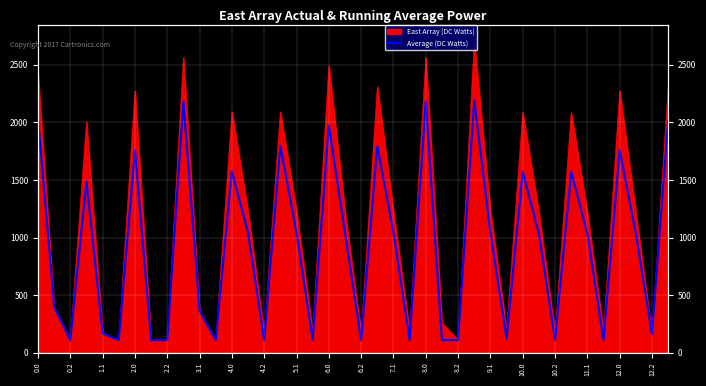

How many points are lower than both their immediate neighbors (excluding endpoints)?

11